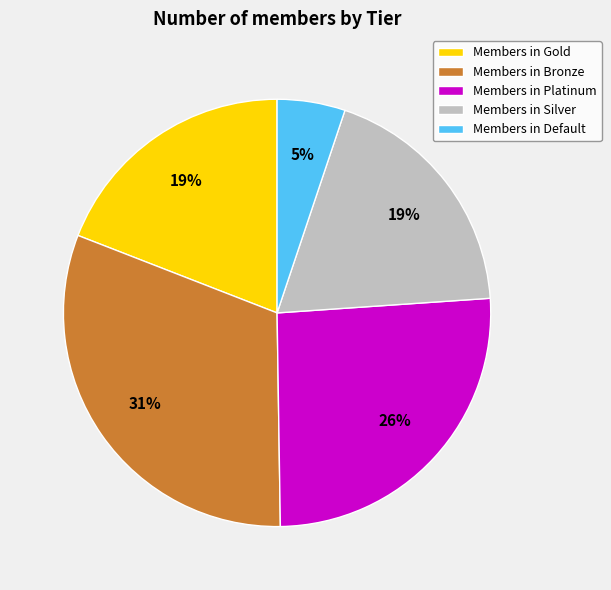

Which slice is the largest?

Members in Bronze